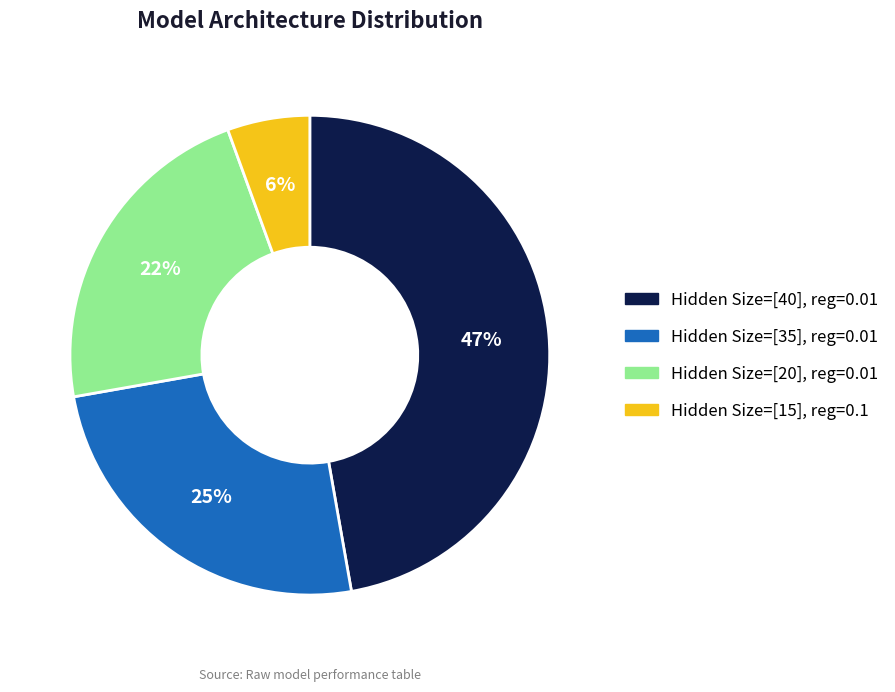

To the nearest percent, what is the average slice percentage?

25%